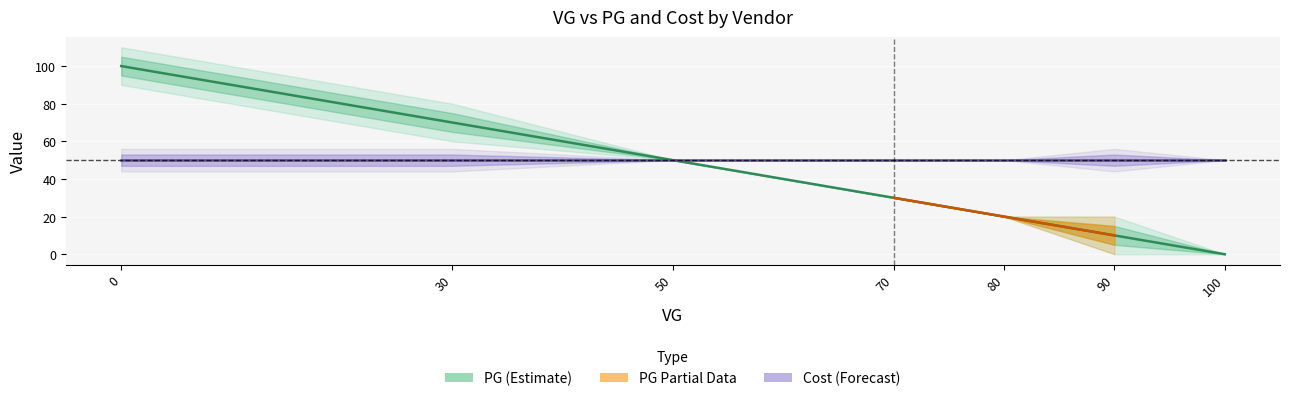

What is the difference between the highest and lowest values at 0?

50